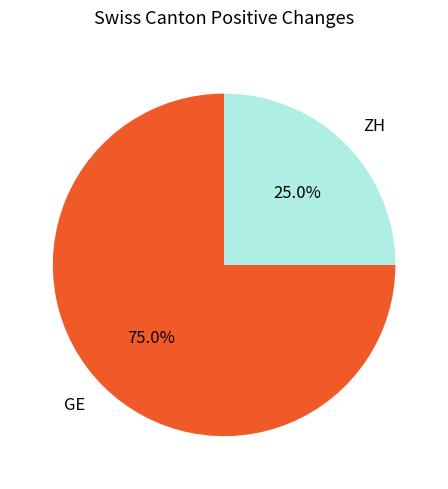

What is the ratio of the value at ZH to the value at GE?

0.3